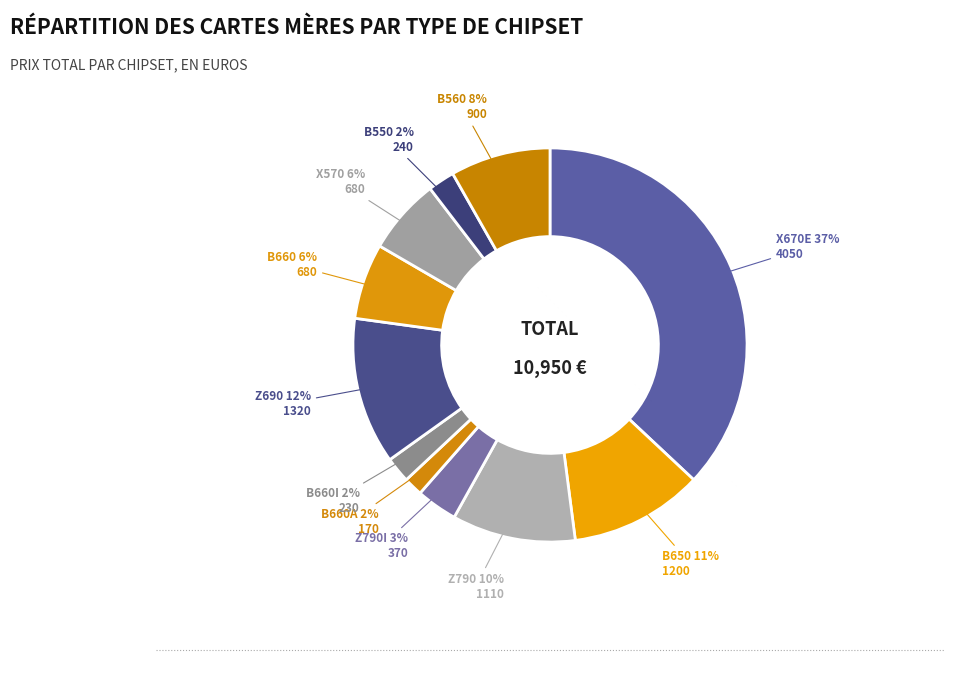

Is there any slice that represents more than half of the pie?

No